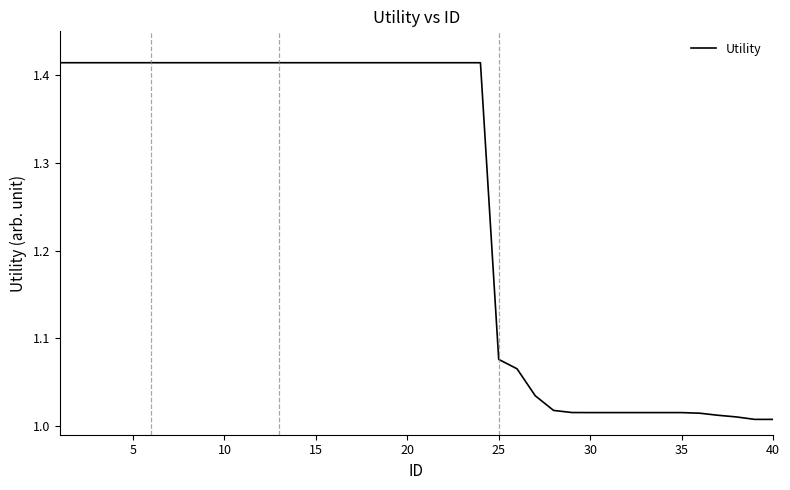

What is the difference between the maximum and minimum values?

0.4